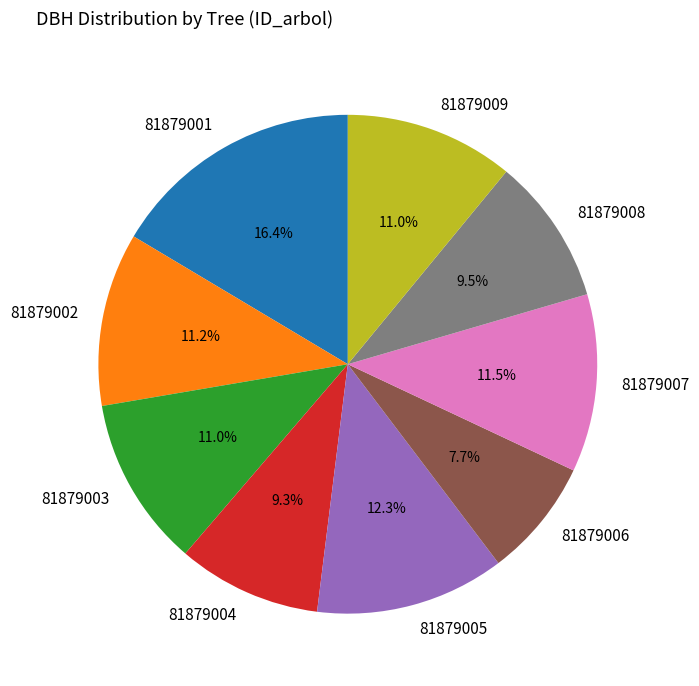

To the nearest percent, what is the average slice percentage?

11%